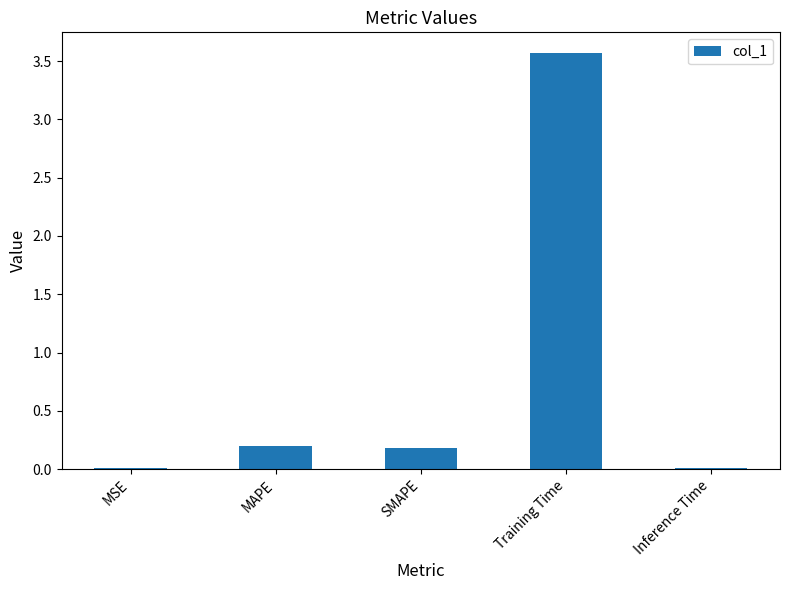

At which category does the chart reach its peak across all series?

Training Time